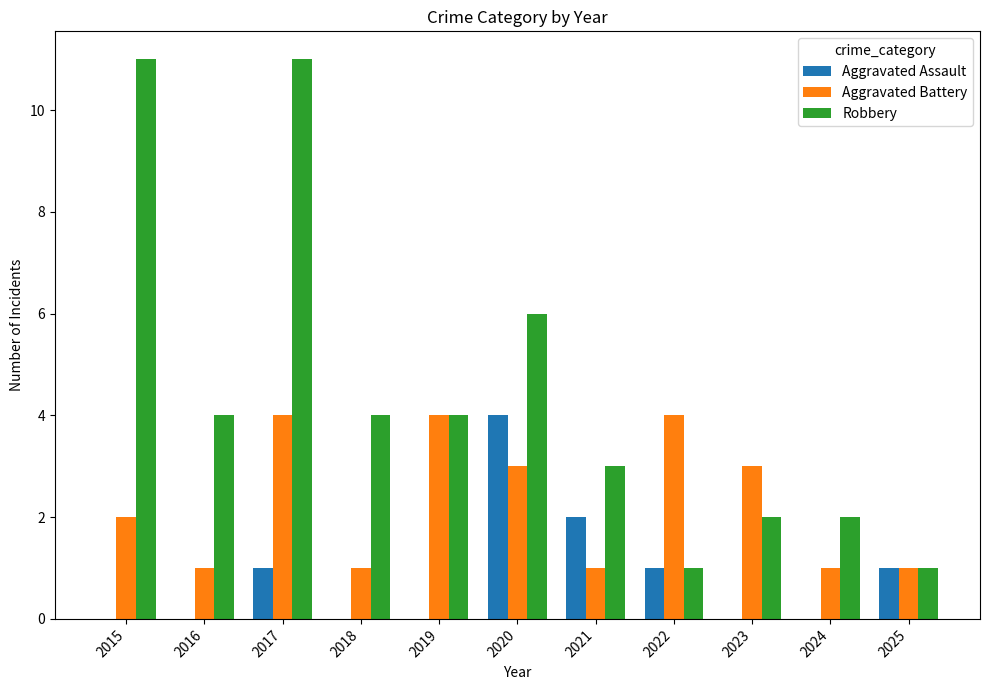

What are all the series names shown in the legend?

Aggravated Assault, Aggravated Battery, Robbery